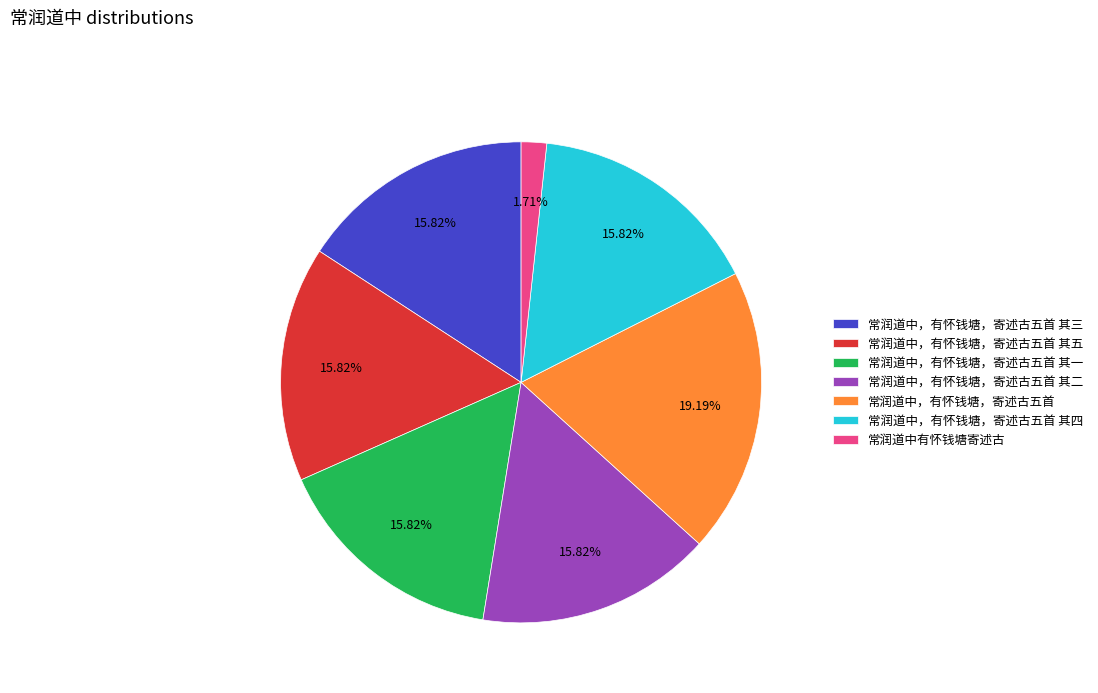

Is 常润道中，有怀钱塘，寄述古五首 the majority of the pie?

No